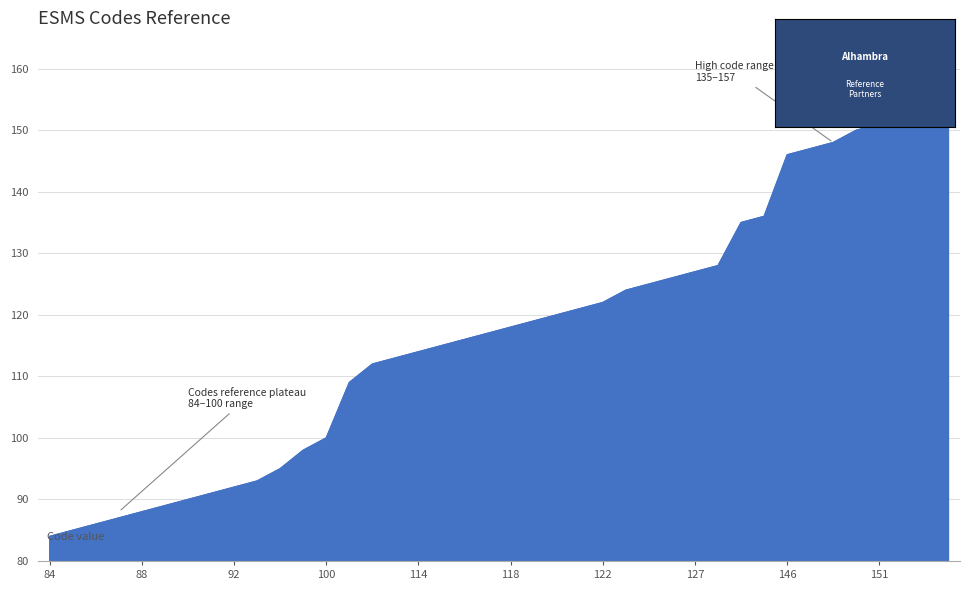

What is the minimum value shown in the chart?

84